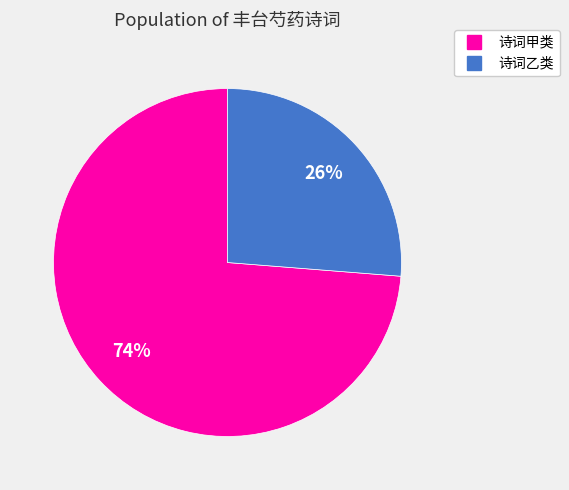

To the nearest percent, what is the average slice percentage?

50%